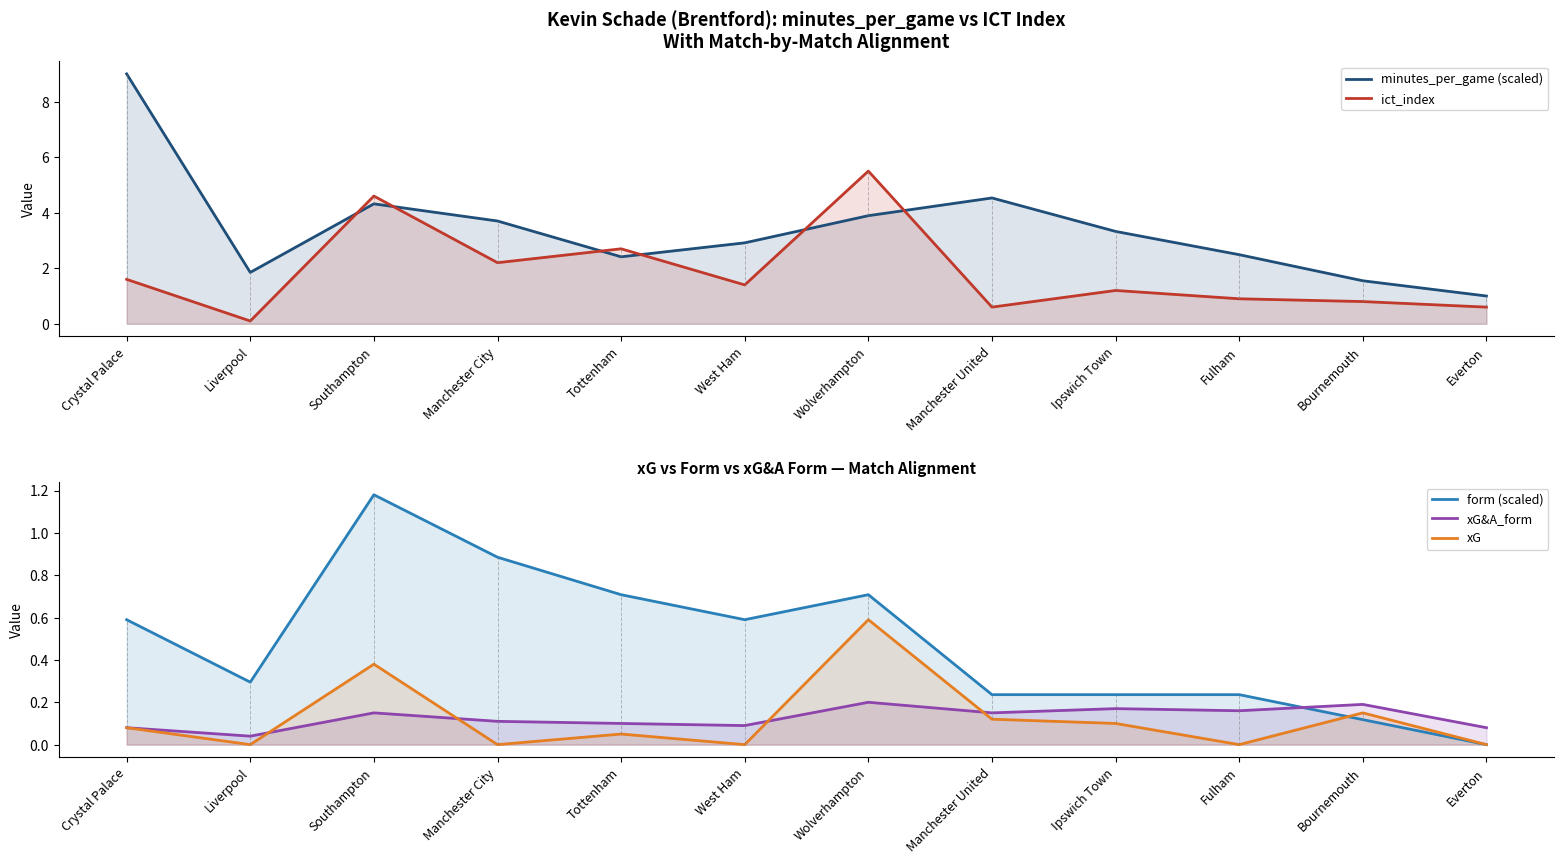

True or false: xG and form (scaled) cross at least once.

True